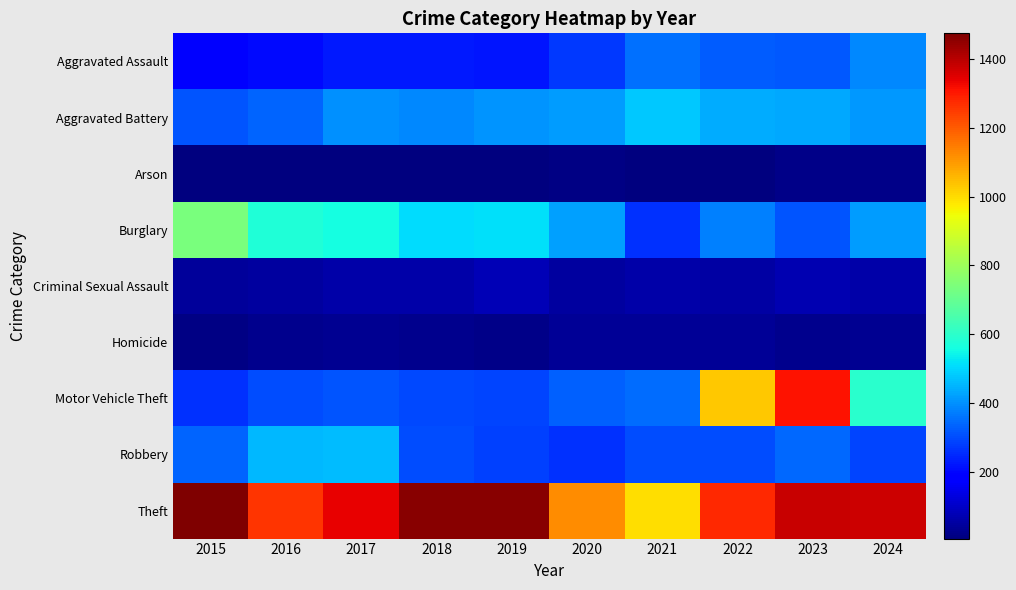

At how many categories does at least one series exceed 1068?

9